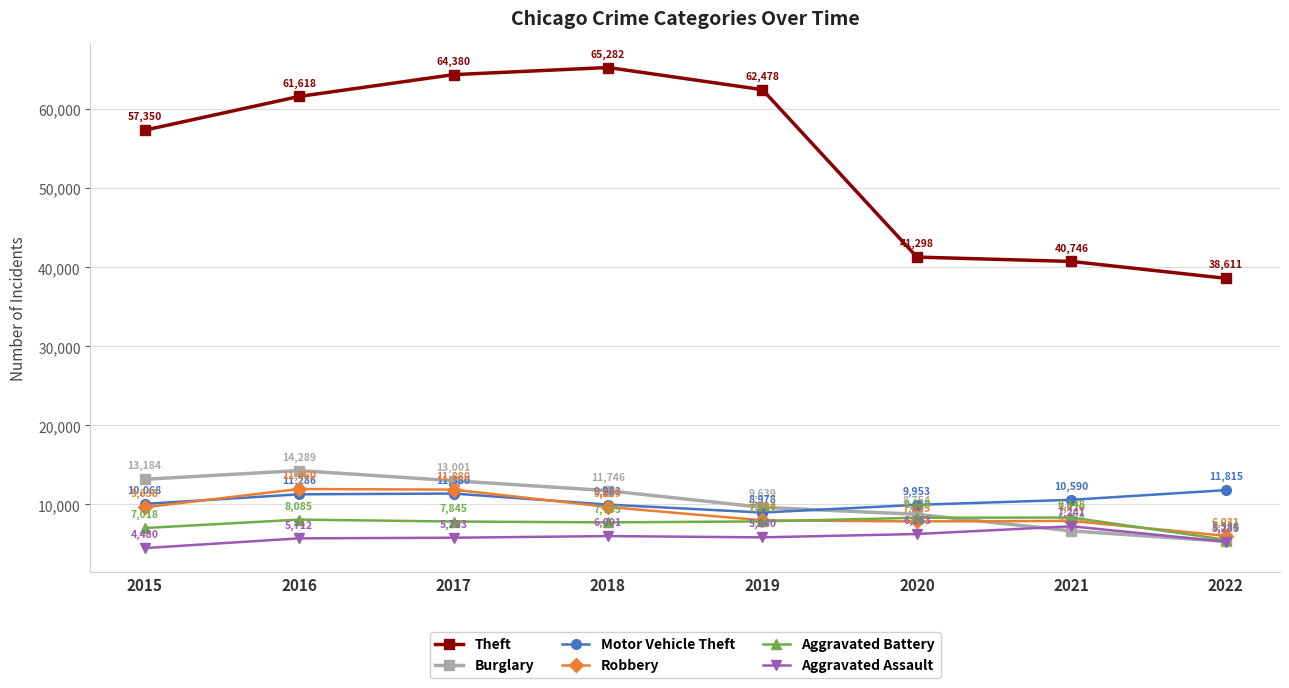

Reading left to right, transcribe all the data shown in this chart.

Theft: 2015=57350	2016=61618	2017=64380	2018=65282	2019=62478	2020=41298	2021=40746	2022=38611
Burglary: 2015=13184	2016=14289	2017=13001	2018=11746	2019=9639	2020=8754	2021=6655	2022=5336
Motor Vehicle Theft: 2015=10068	2016=11286	2017=11380	2018=9983	2019=8978	2020=9953	2021=10590	2022=11815
Robbery: 2015=9638	2016=11960	2017=11880	2018=9679	2019=7994	2020=7855	2021=7920	2022=6031
Aggravated Battery: 2015=7018	2016=8085	2017=7845	2018=7735	2019=7857	2020=8319	2021=8348	2022=5536
Aggravated Assault: 2015=4480	2016=5712	2017=5793	2018=6001	2019=5840	2020=6263	2021=7241	2022=5285